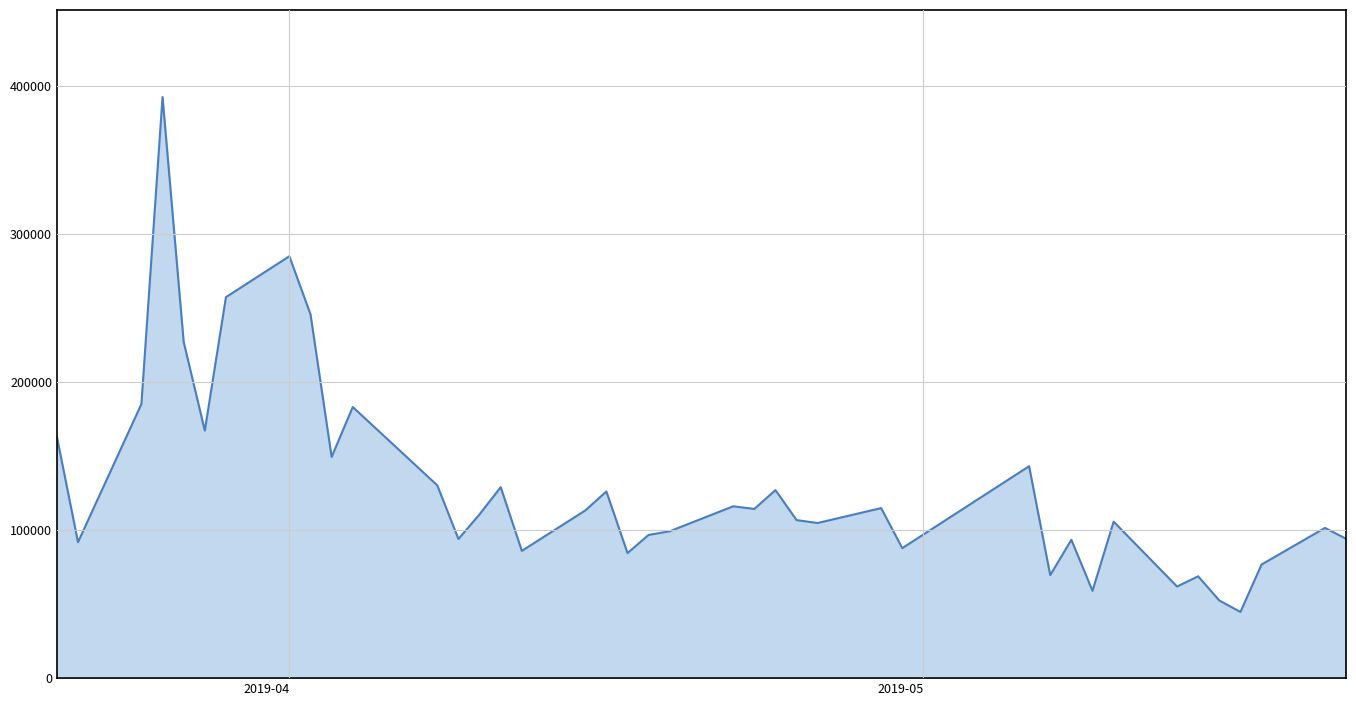

What is the greatest value displayed?

392480.1